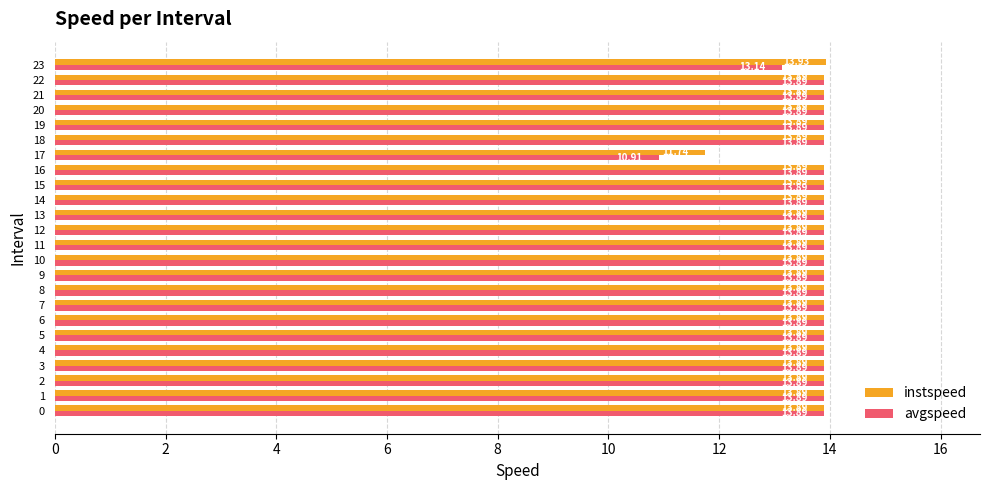

What is the sum of the instspeed values at 23 and 19?

27.8